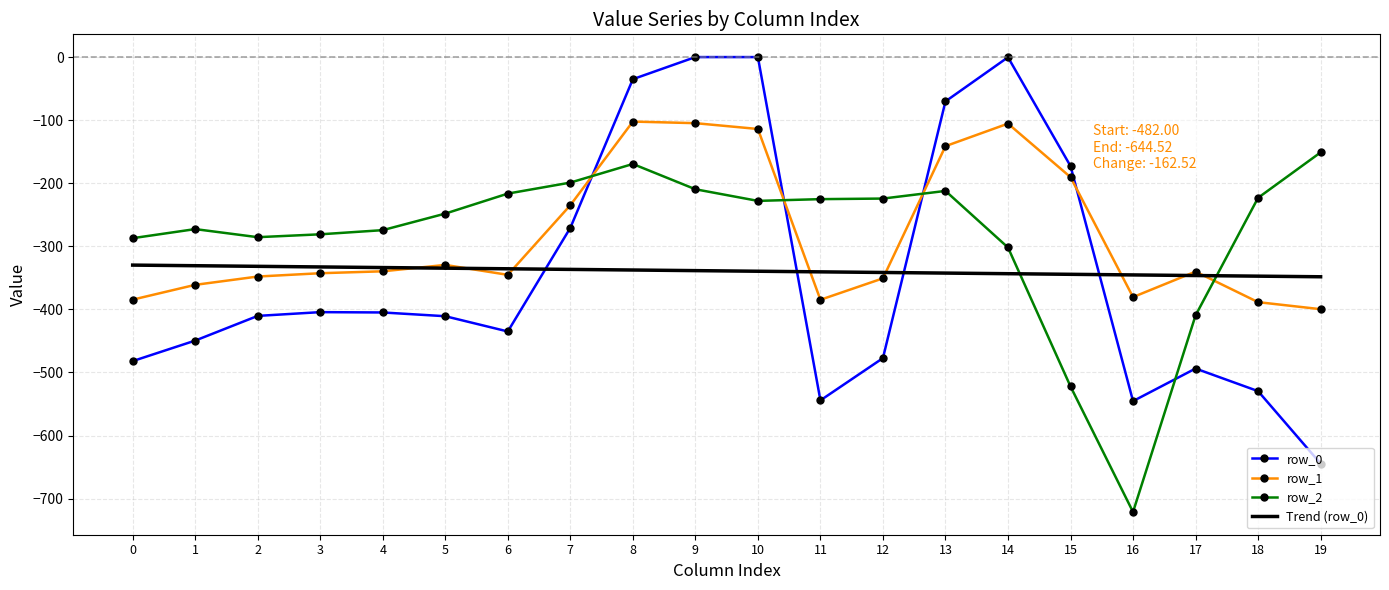

List the series in order of their peak value, highest first.

row_0, row_1, row_2, Trend (row_0)